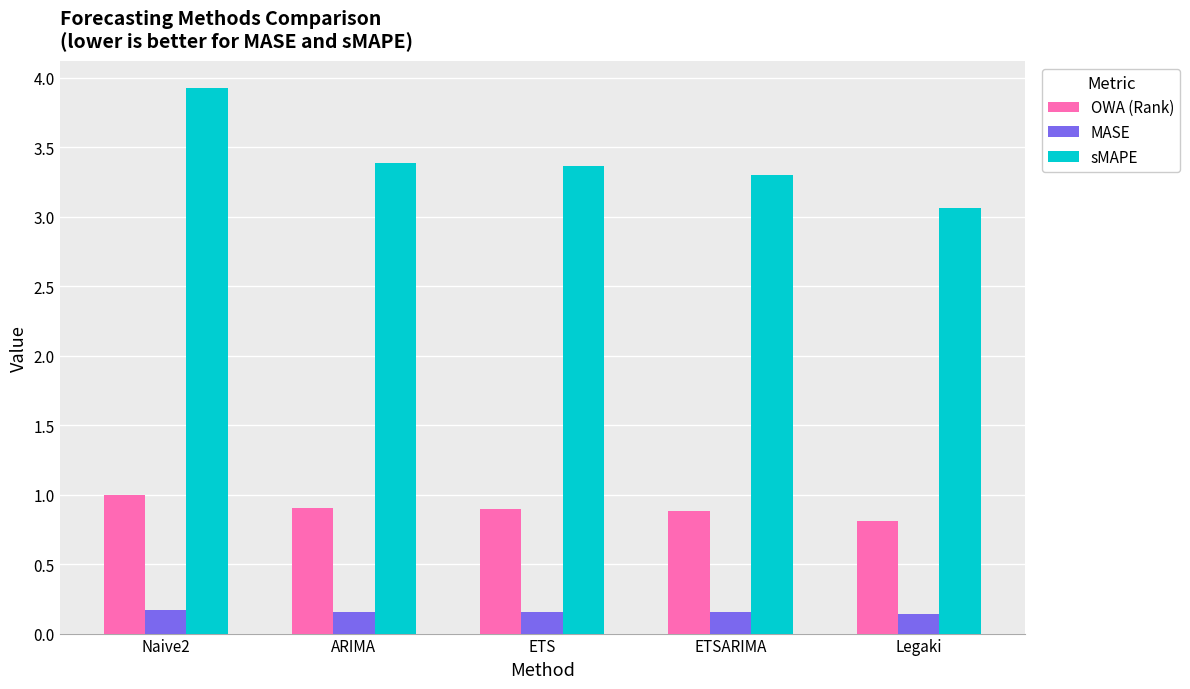

What is the sum of the OWA (Rank) values at ARIMA and ETS?

1.8